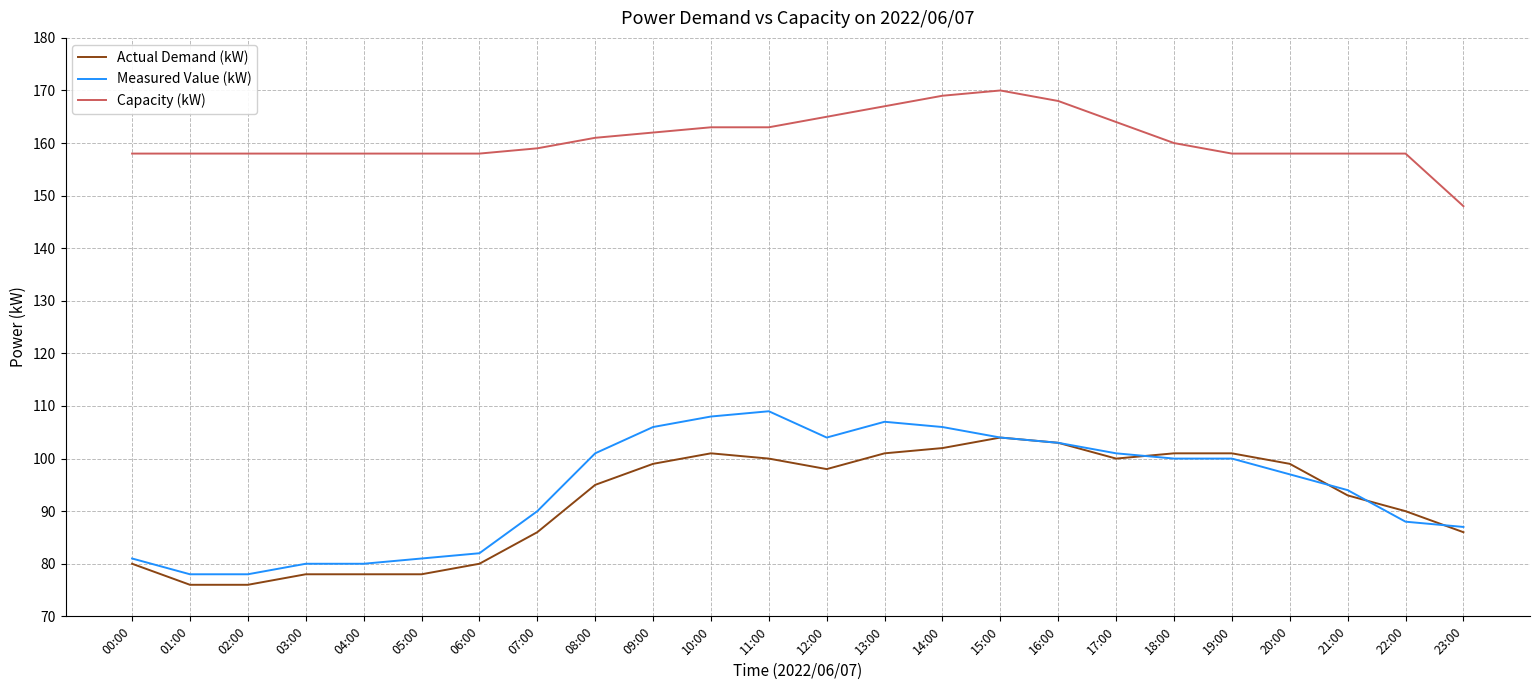

Between 02:00 and 13:00, which series saw the biggest shift?

Measured Value (kW)